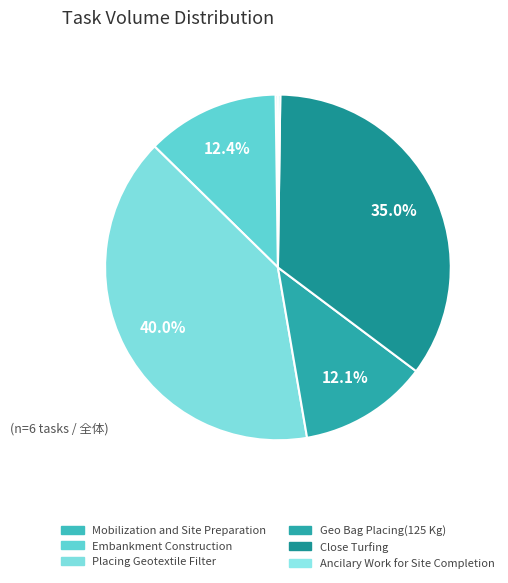

Do Ancilary Work for Site Completion and Close Turfing together represent more than half of the pie?

No